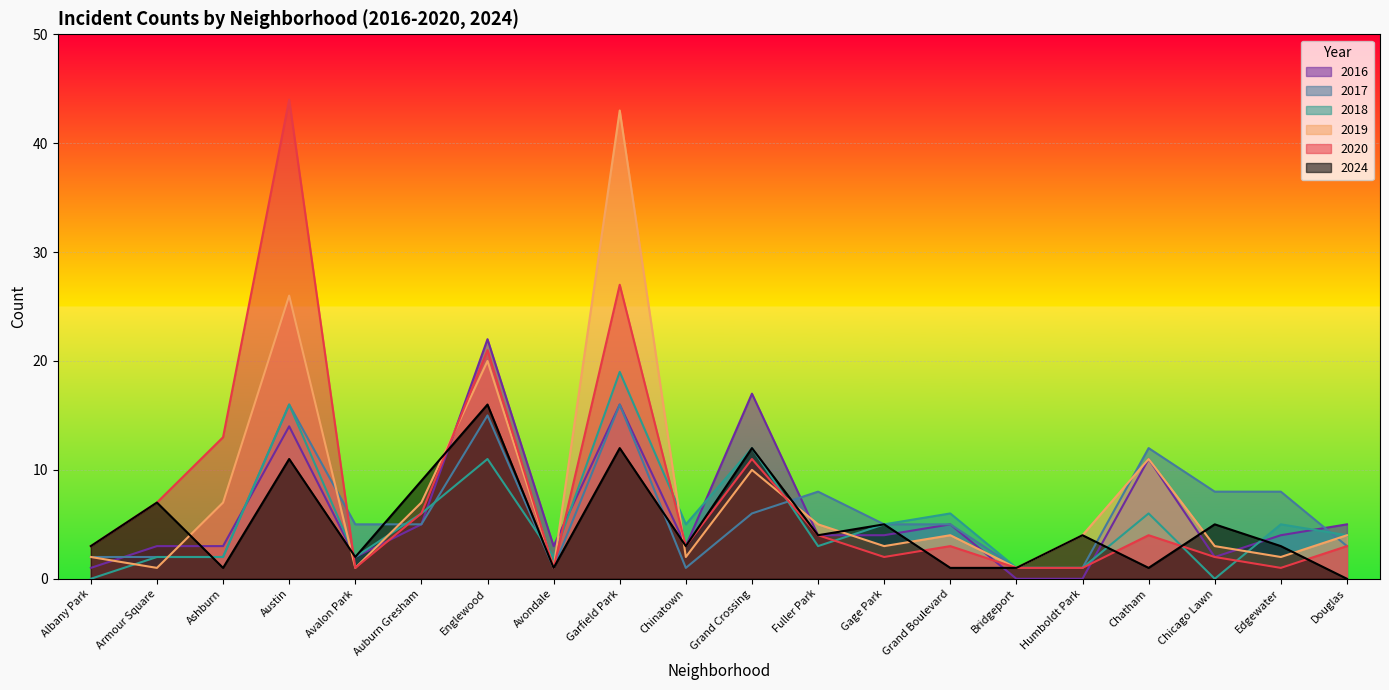

How many data points in 2020 are above 3?

9